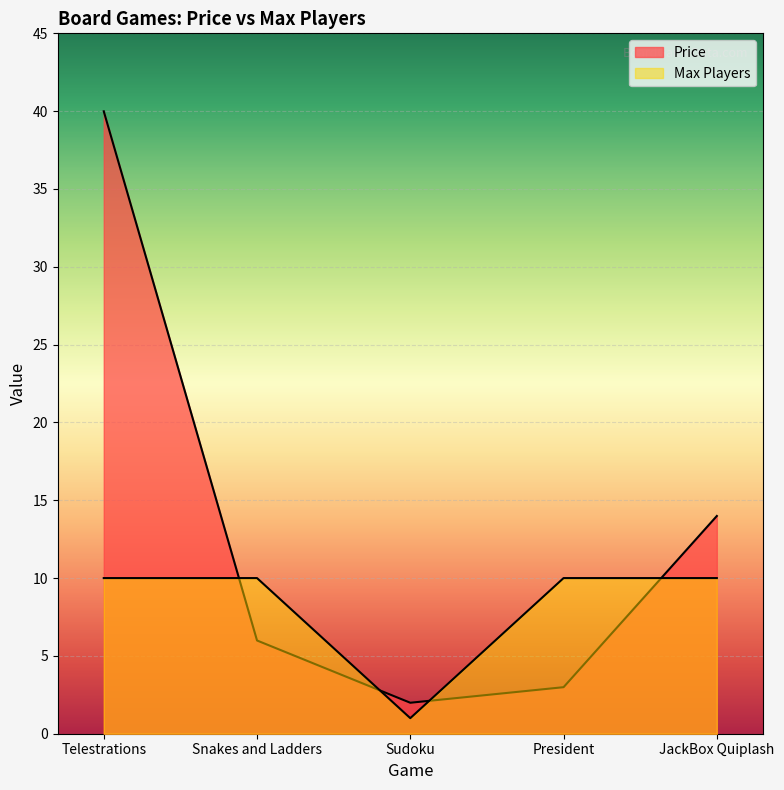

After their last crossing, which series has the higher values: Max Players or Price?

Price